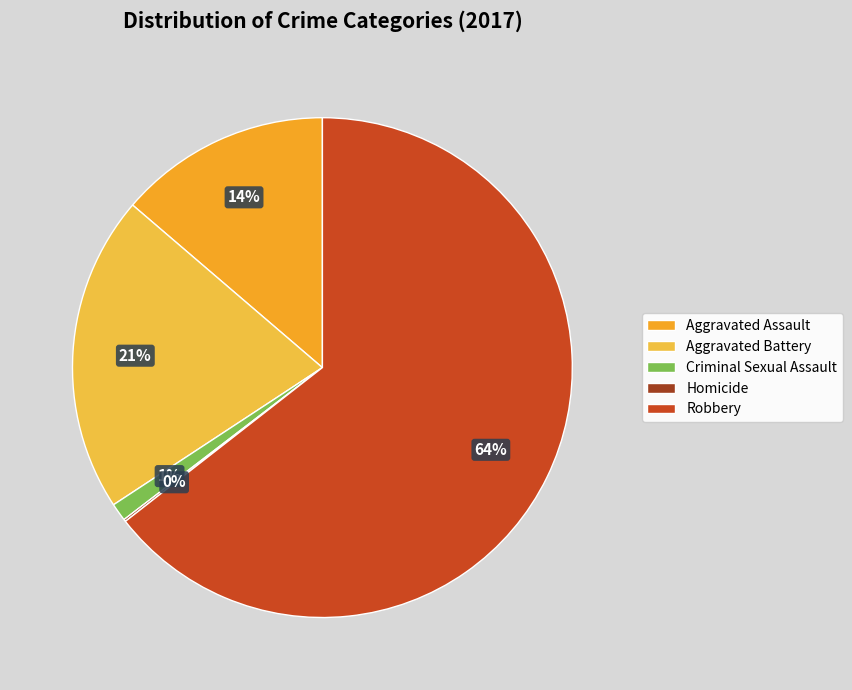

Combined, do Aggravated Battery and Aggravated Assault account for over 50%?

No